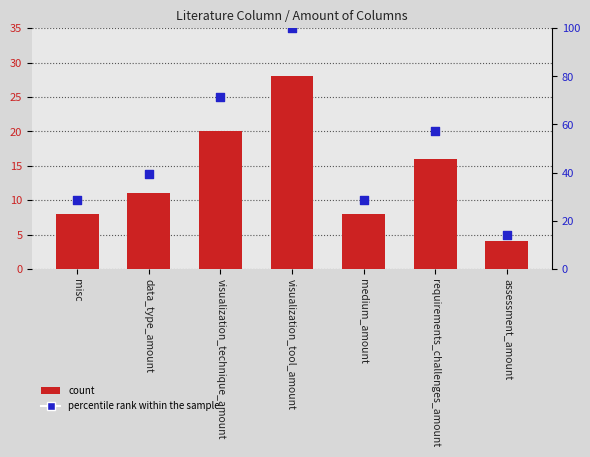

Is the value of Amount of Columns at medium_amount greater than the value of percentile rank within the sample at assessment_amount?

No